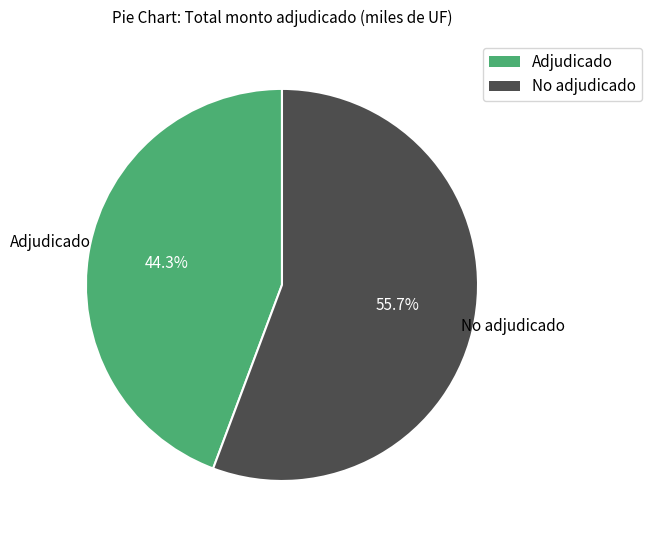

Is there any slice that represents more than half of the pie?

Yes